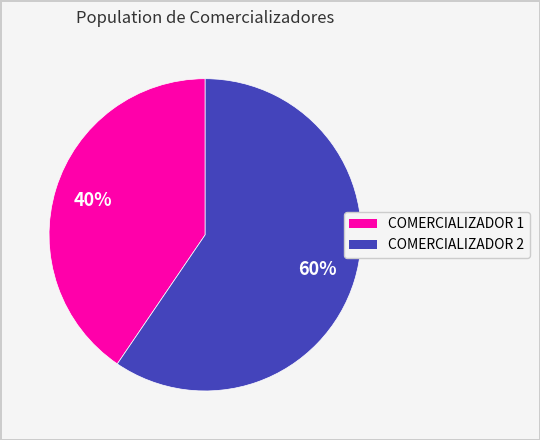

To the nearest percent, what is the average slice percentage?

50%